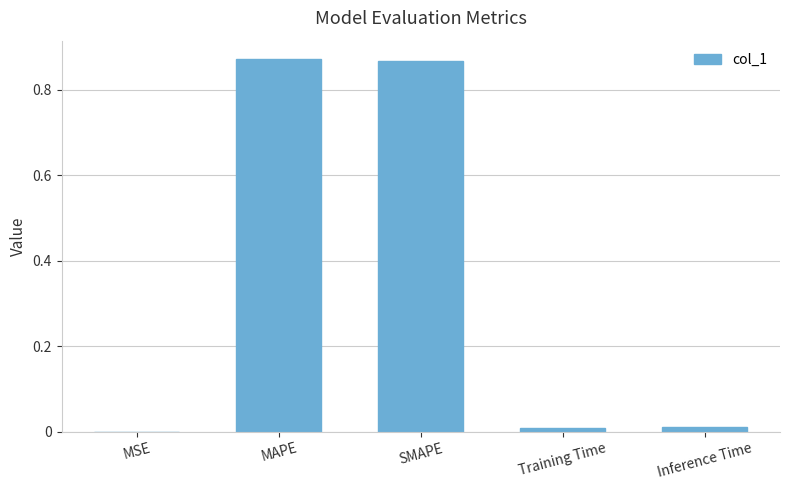

What is the sum of all values?

1.8